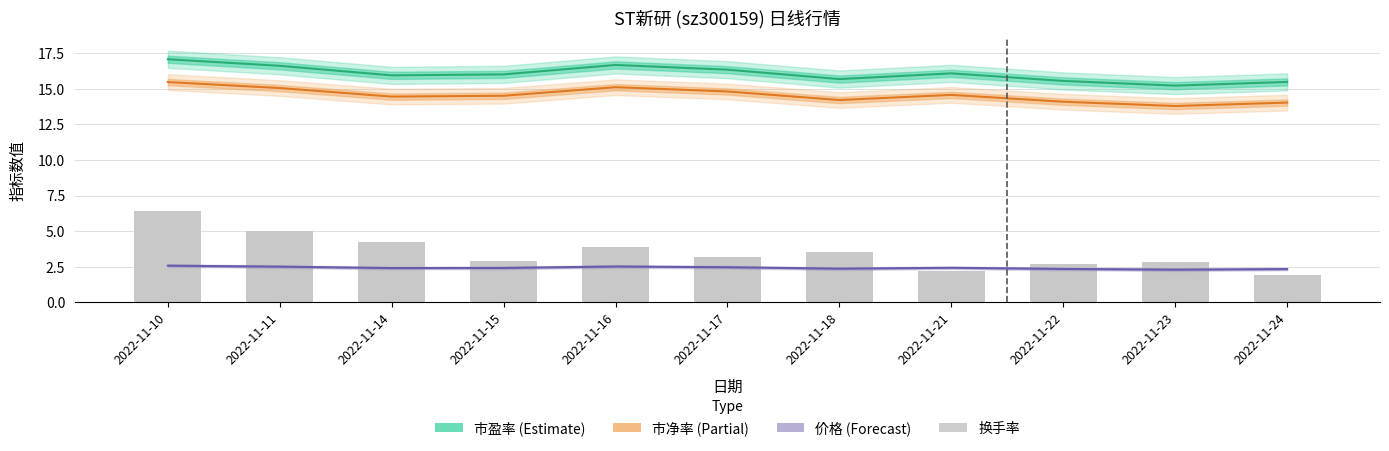

Reading left to right, what are all the values shown in this chart?

市盈率: 2022-11-10=17.1	2022-11-11=16.6	2022-11-14=15.9	2022-11-15=16.0	2022-11-16=16.7	2022-11-17=16.3	2022-11-18=15.7	2022-11-21=16.1	2022-11-22=15.5	2022-11-23=15.2	2022-11-24=15.5
市净率: 2022-11-10=15.5	2022-11-11=15.0	2022-11-14=14.4	2022-11-15=14.5	2022-11-16=15.1	2022-11-17=14.8	2022-11-18=14.2	2022-11-21=14.6	2022-11-22=14.1	2022-11-23=13.8	2022-11-24=14.0
价格: 2022-11-10=2.6	2022-11-11=2.5	2022-11-14=2.4	2022-11-15=2.4	2022-11-16=2.5	2022-11-17=2.5	2022-11-18=2.4	2022-11-21=2.4	2022-11-22=2.4	2022-11-23=2.3	2022-11-24=2.3
换手率: 2022-11-10=6.4	2022-11-11=5.0	2022-11-14=4.2	2022-11-15=2.9	2022-11-16=3.9	2022-11-17=3.2	2022-11-18=3.5	2022-11-21=2.2	2022-11-22=2.7	2022-11-23=2.9	2022-11-24=1.9